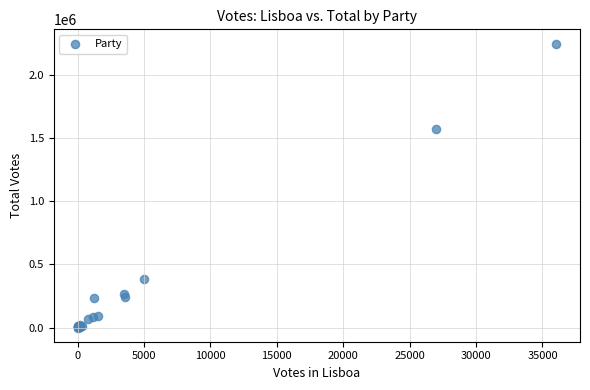

What Y value in the scatter plot is closest to 1123448?

1573465